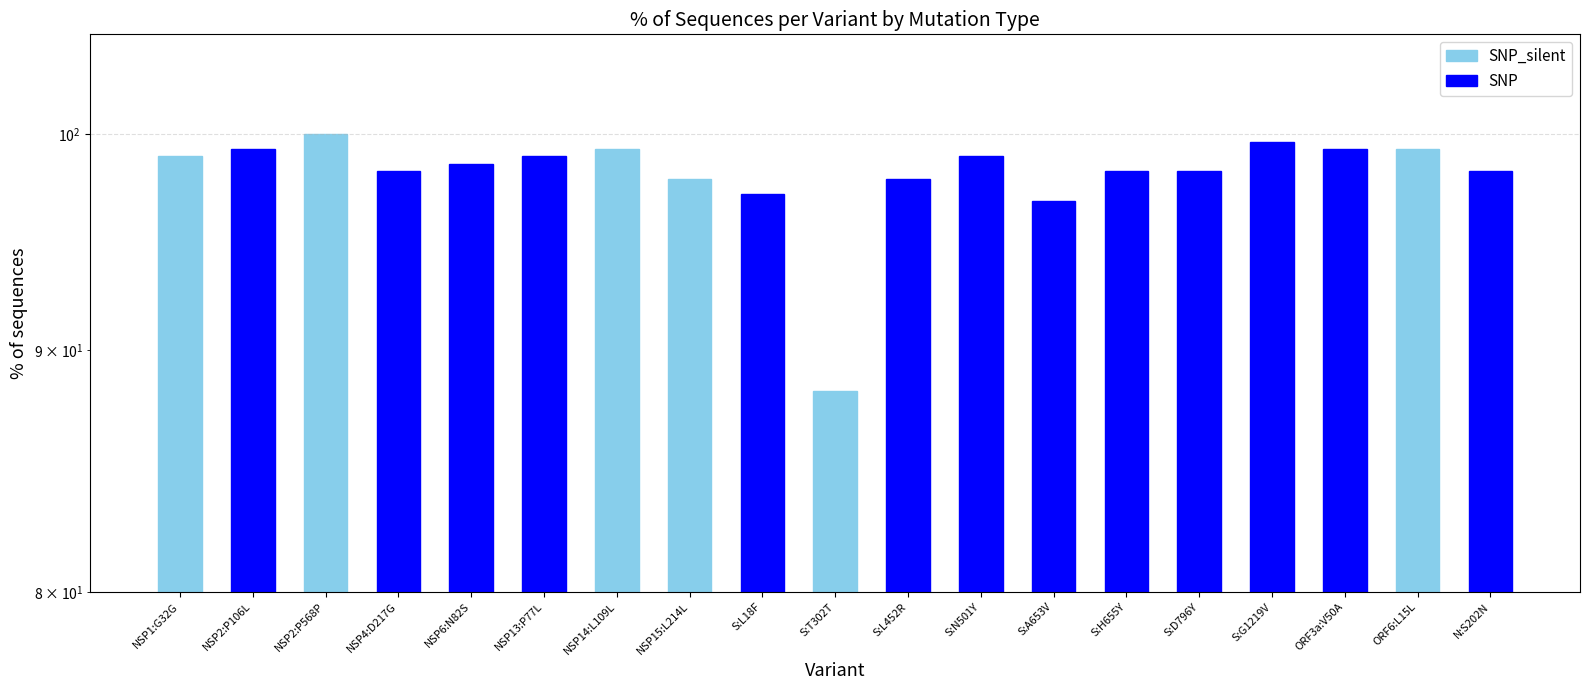

Which series has the largest total across all categories?

SNP